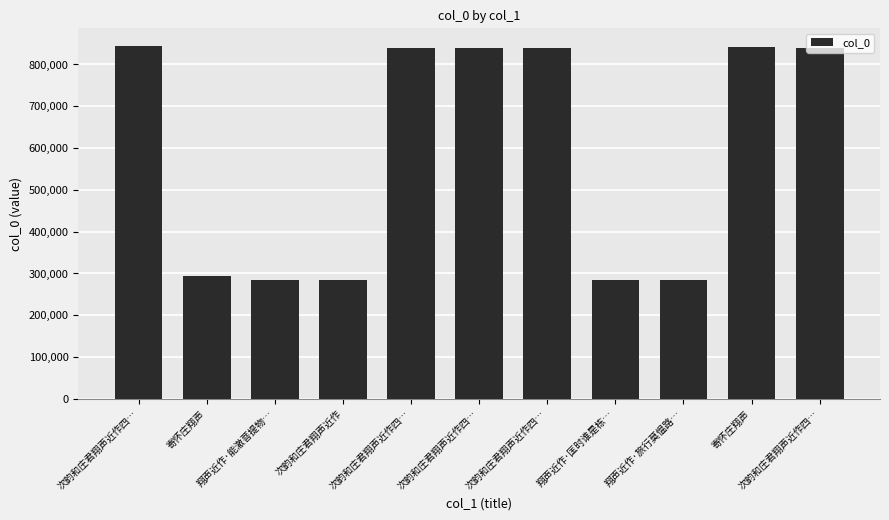

What is the value of the 2nd bar from the left?

294447